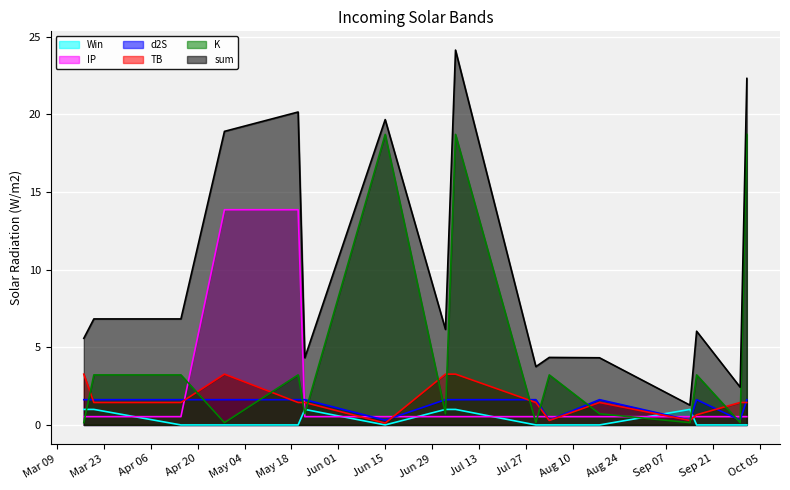

True or false: IP and d2S intersect in this chart.

True